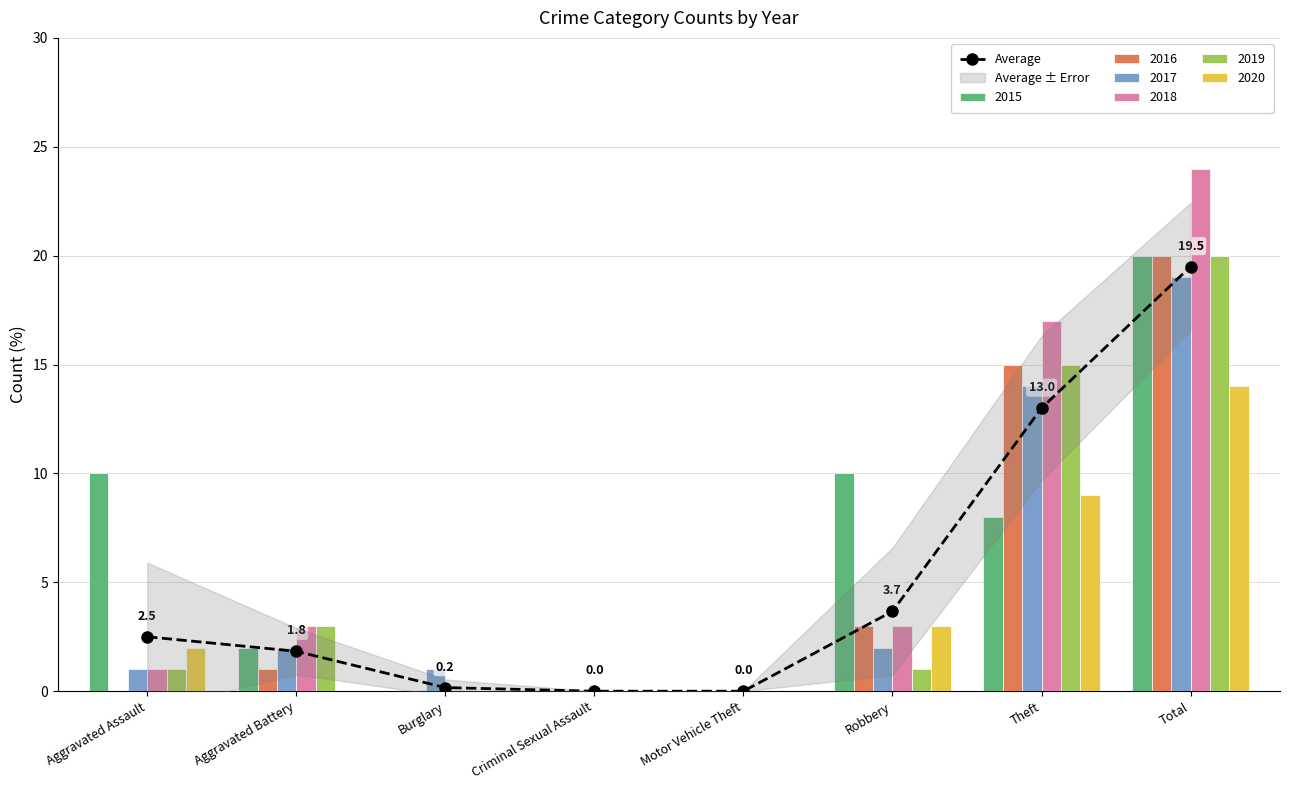

Between Burglary and Theft, which is larger?

Theft